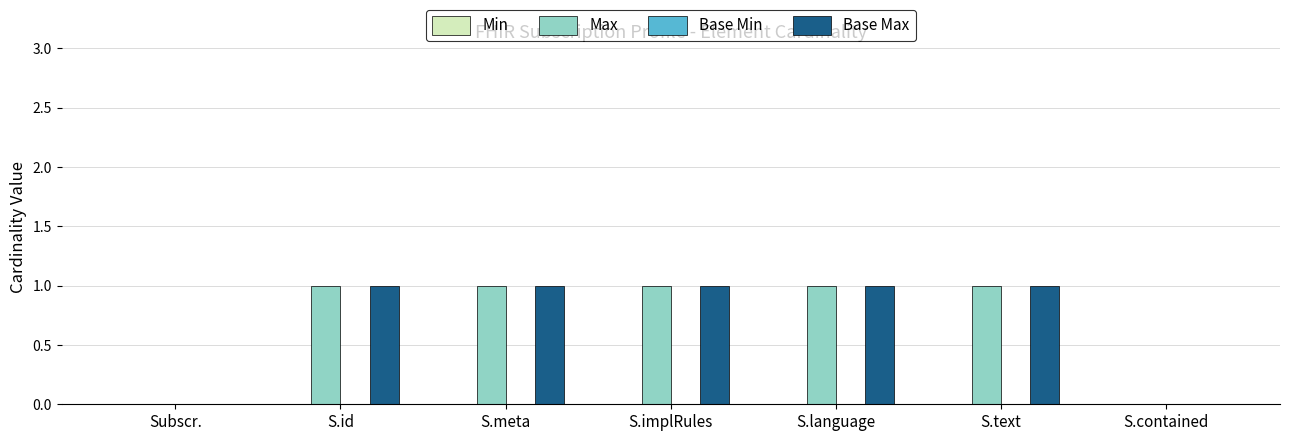

How many categories are shown in the chart?

7